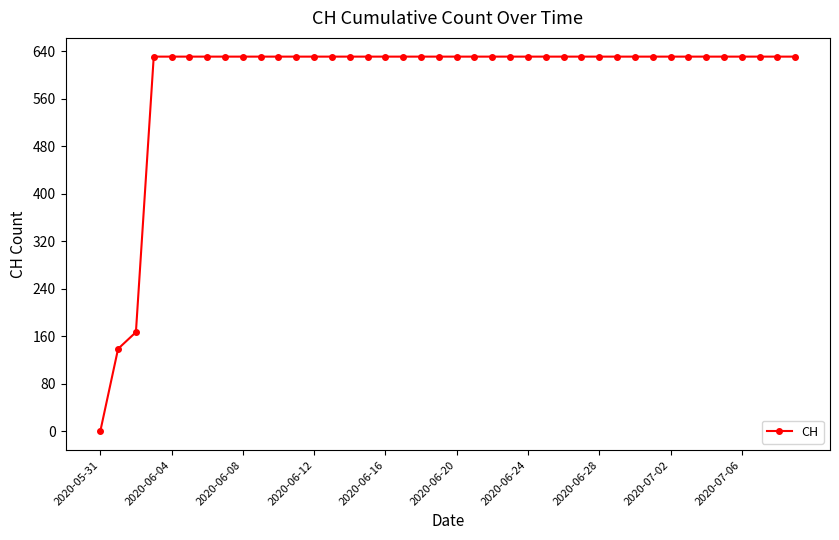

What is the greatest value displayed?

631